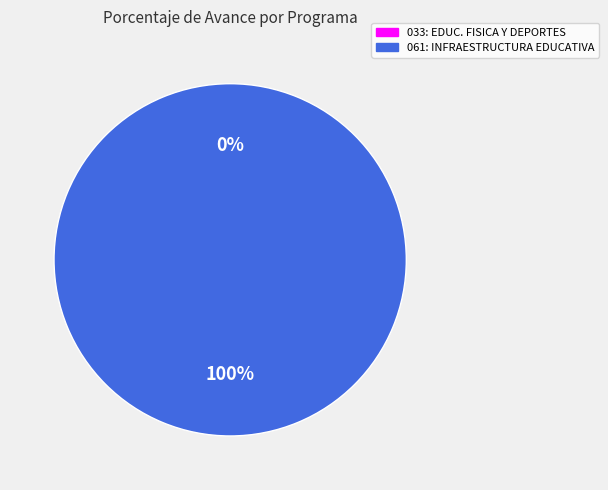

The 033: EDUCACION FISICA Y DEPORTES slice represents 0% of the pie. True or false?

True